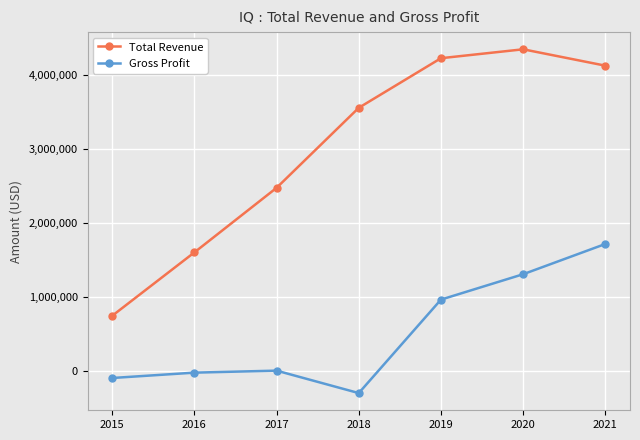

Reading left to right, extract all data points from this chart.

Total Revenue: 2015=740300	2016=1597400	2017=2470300	2018=3552200	2019=4222900	2020=4343300	2021=4122000
Gross Profit: 2015=-100700	2016=-28300	2017=-1200	2018=-304700	2019=959100	2020=1302400	2021=1711200